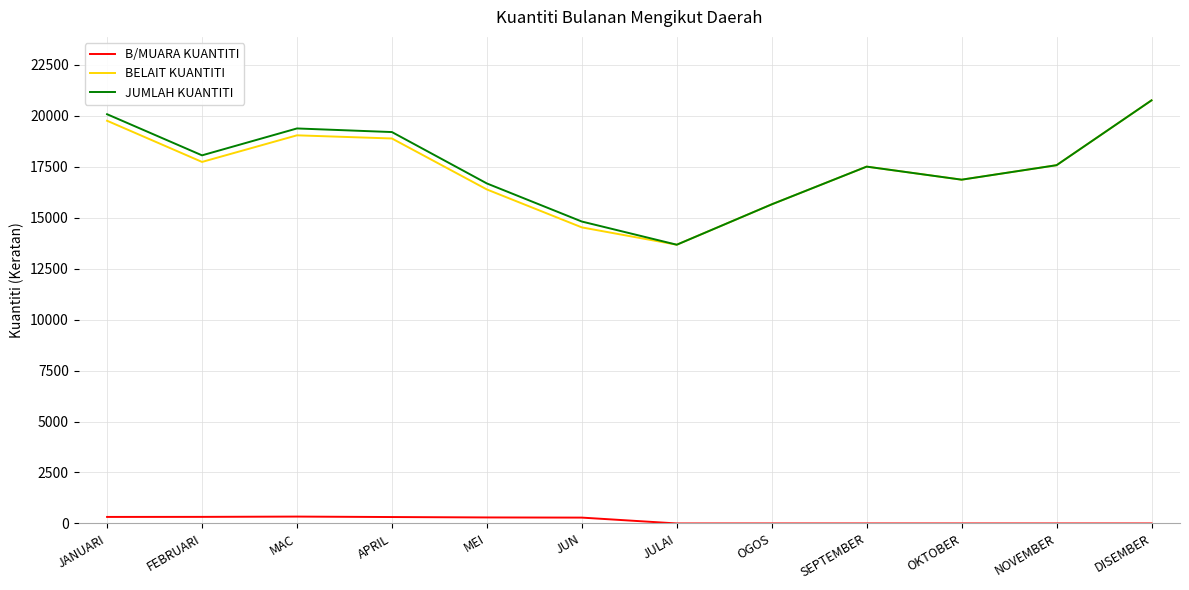

Read the JUMLAH KUANTITI value at SEPTEMBER.

17500